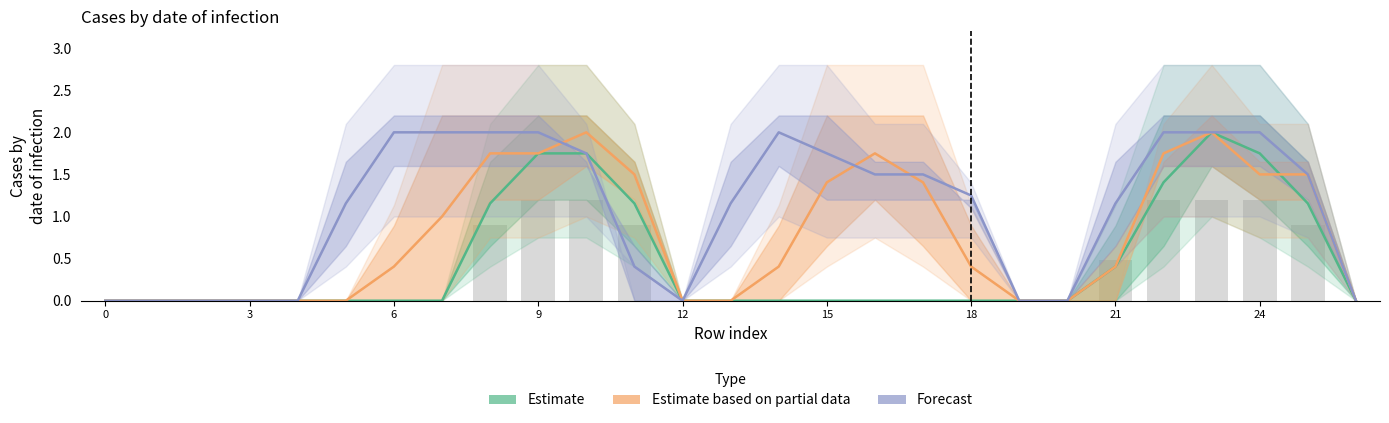

List the series in order of their peak value, highest first.

Estimate, Estimate based on partial data, Forecast